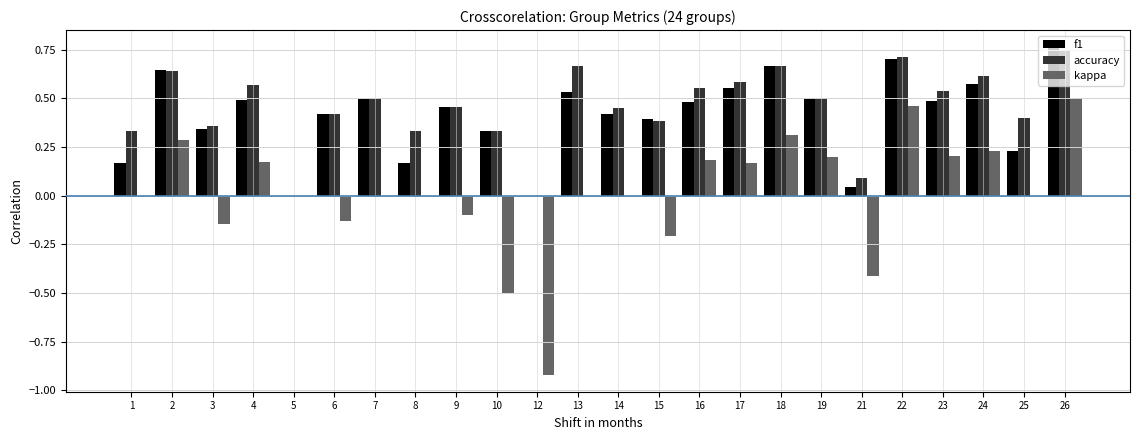

Which category has the highest value in the kappa series?

26